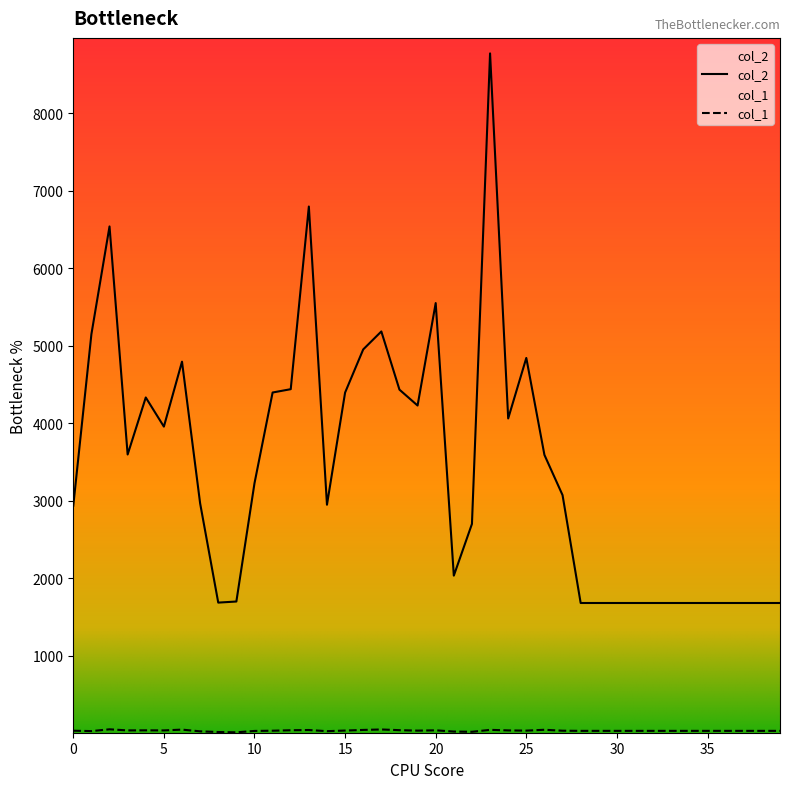

What is the value of the col_1 point at the 27th from the left?

44